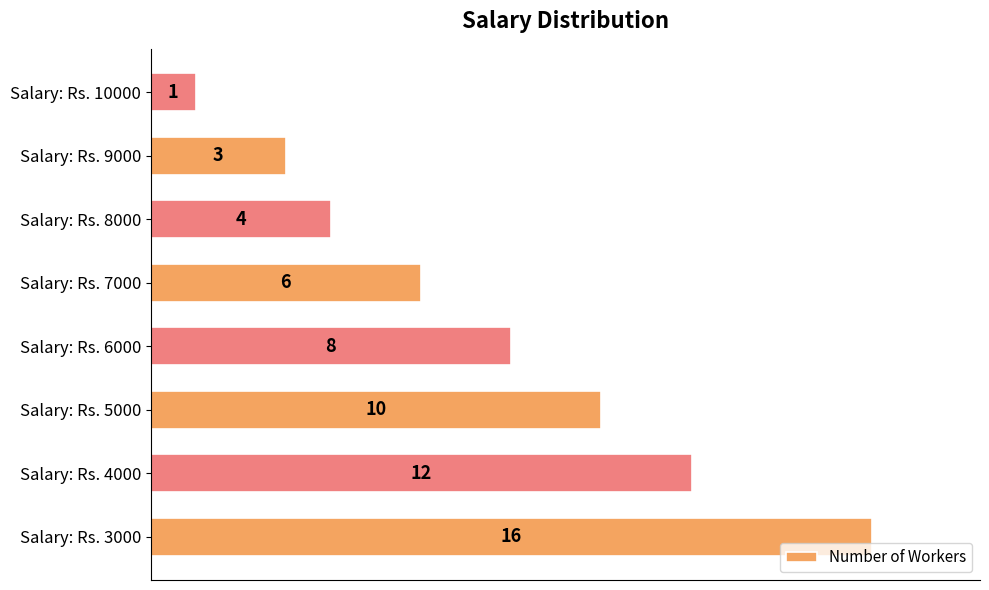

Which label corresponds to the smallest value in the chart?

Salary: Rs. 10000